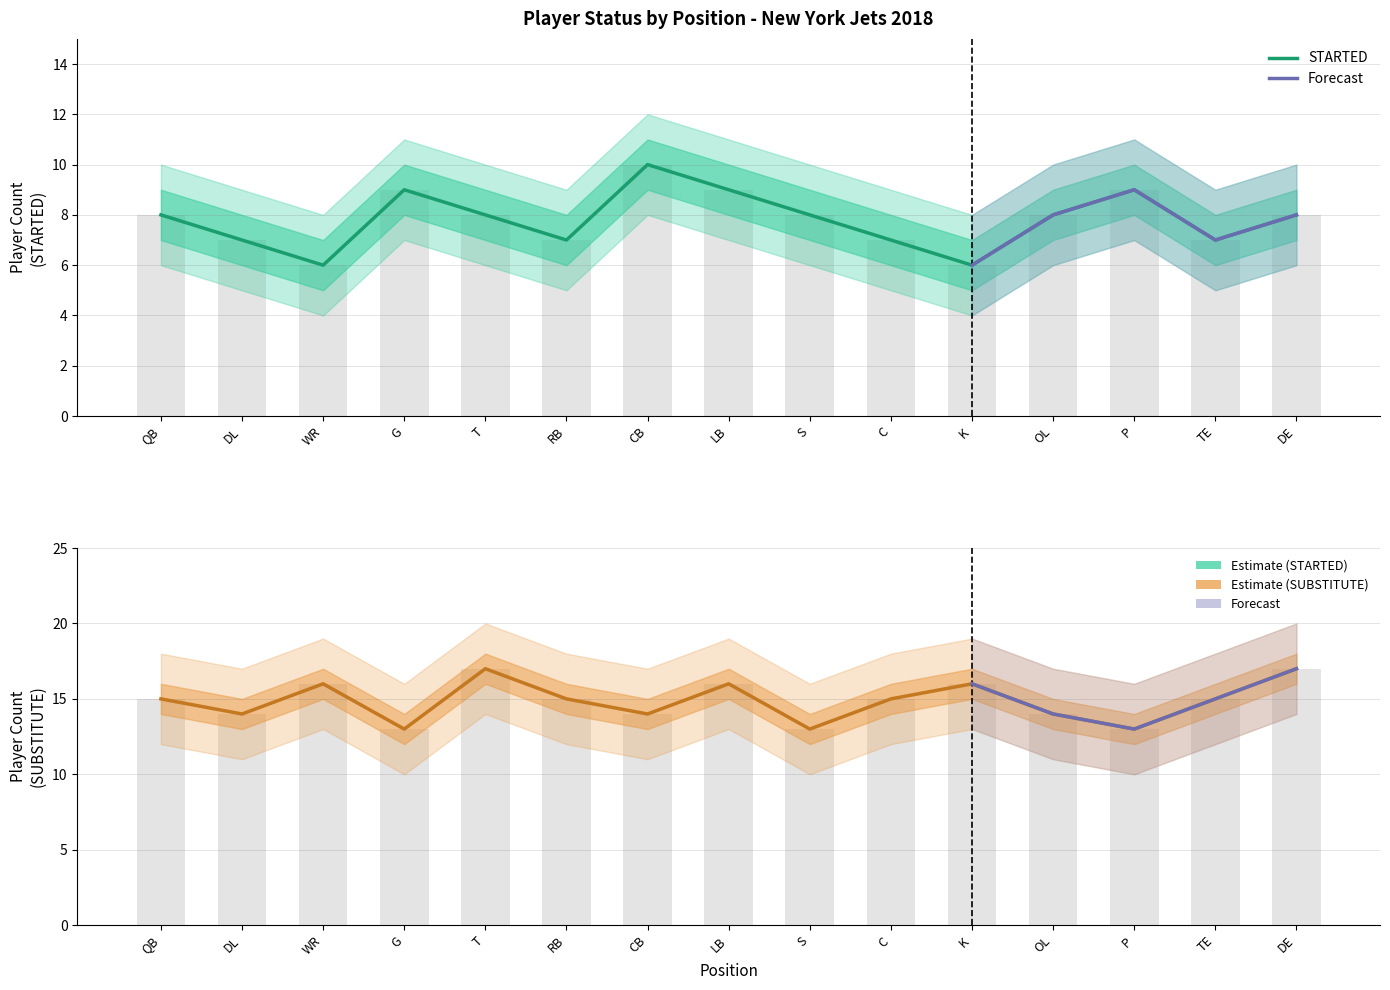

What is the sum of all STARTED values?

117